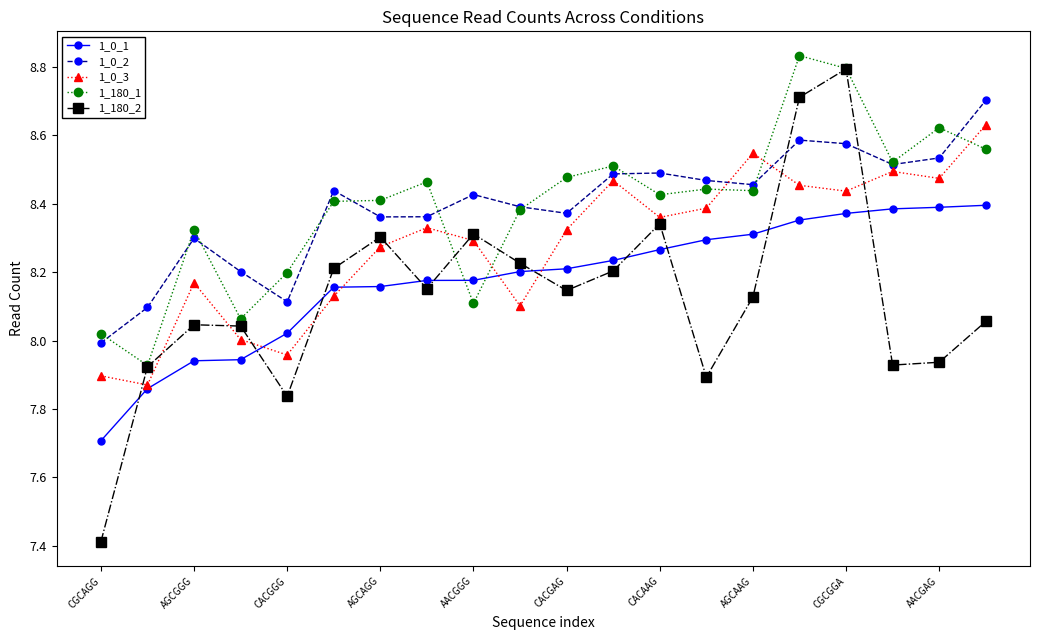

How many series are shown in this chart?

5